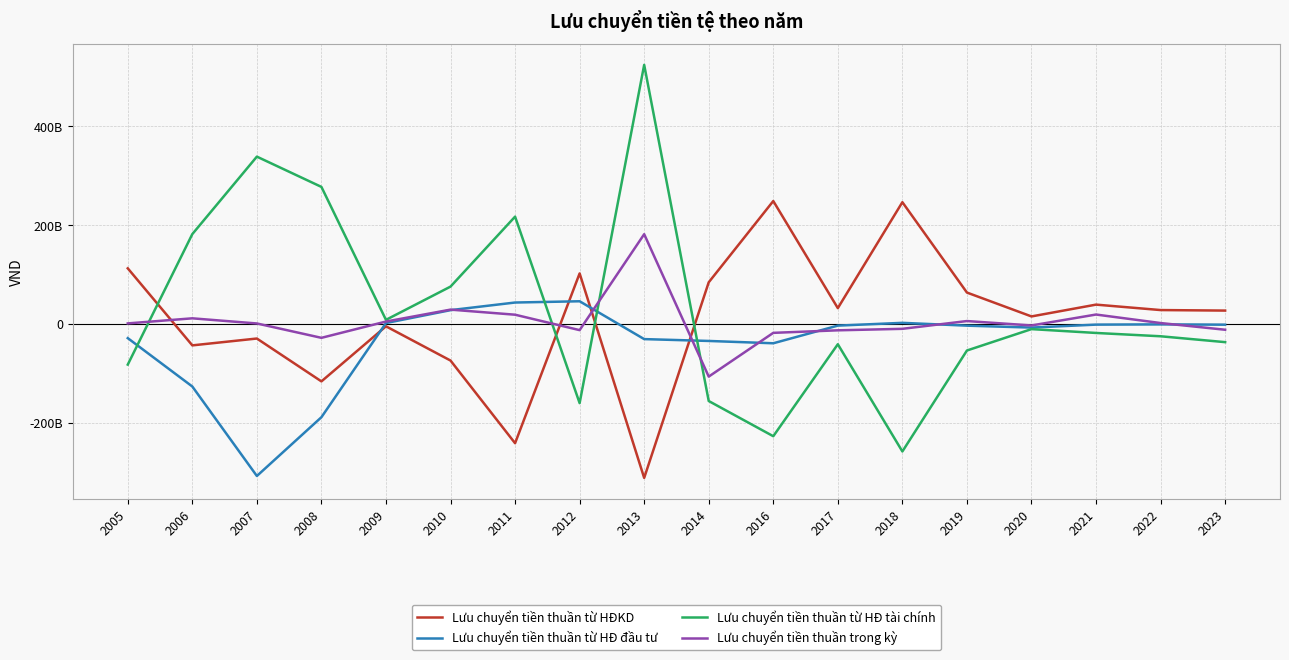

What are all the series names shown in the legend?

Lưu chuyển tiền thuần từ HĐKD, Lưu chuyển tiền thuần từ HĐ đầu tư, Lưu chuyển tiền thuần từ HĐ tài chính, Lưu chuyển tiền thuần trong kỳ